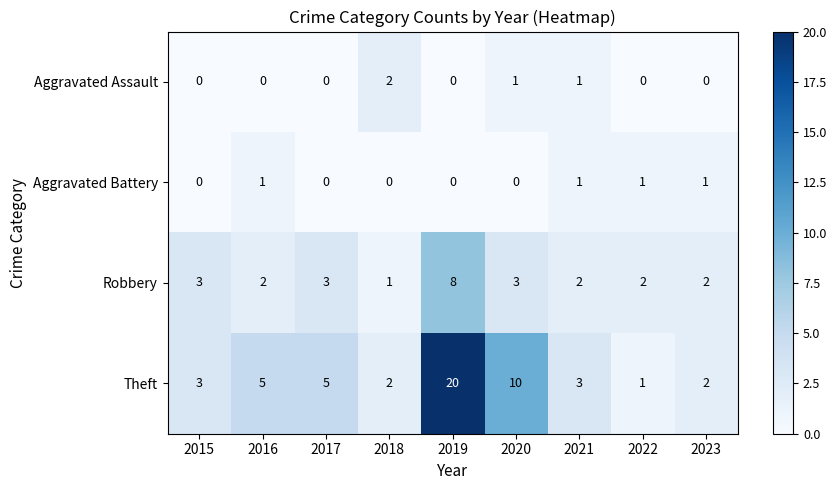

At which label does Theft reach its peak?

2019